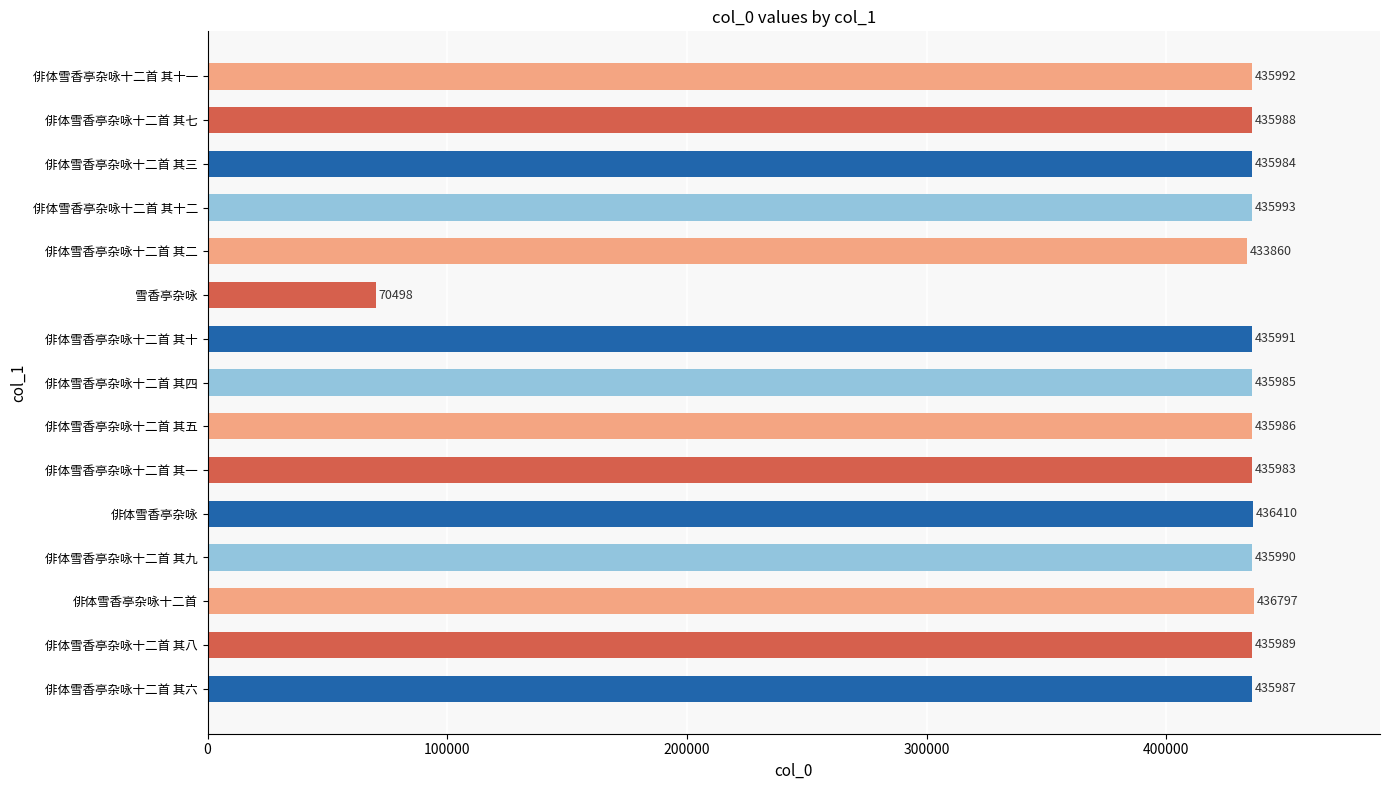

What is the average value?

411562